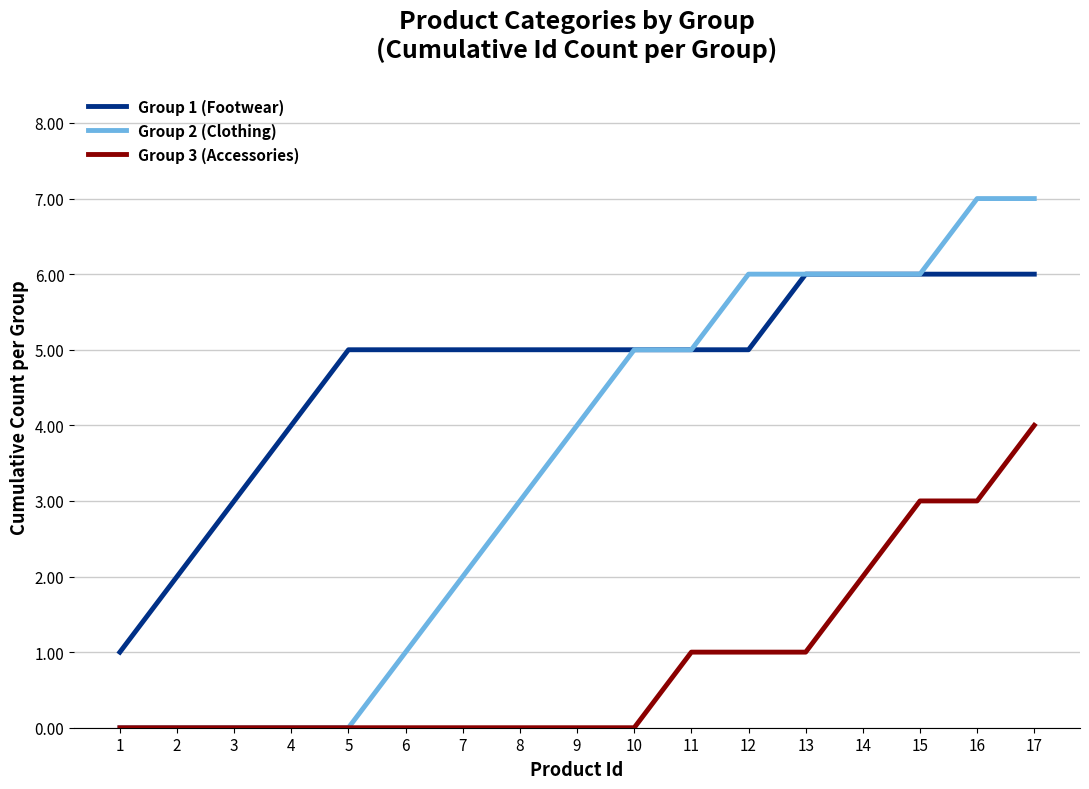

Does the chart have visible grid lines?

Yes